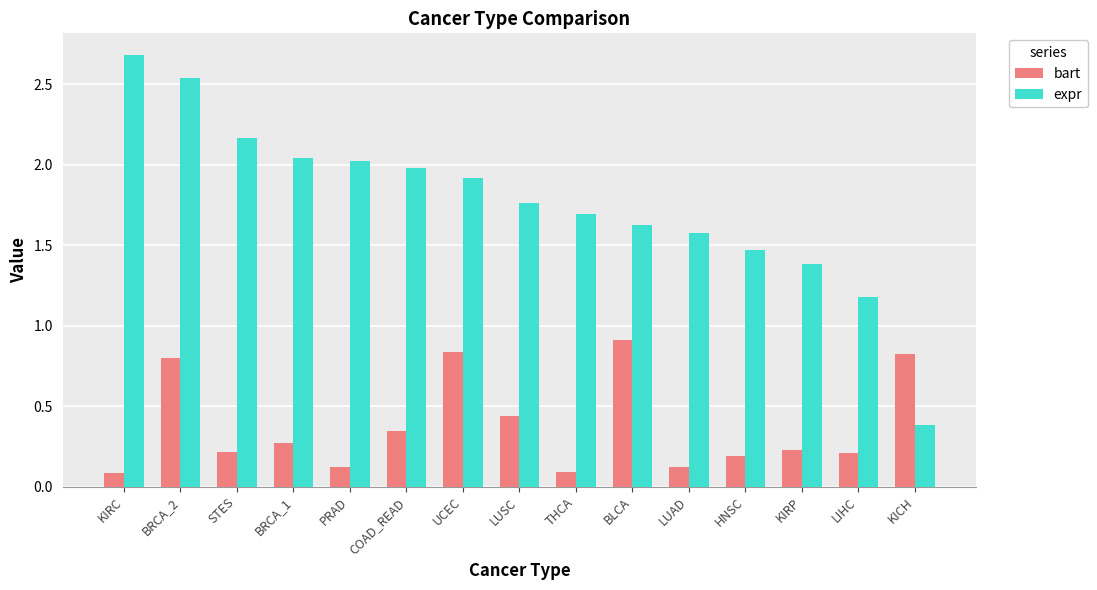

What is the total value across all series at BRCA_1?

2.3